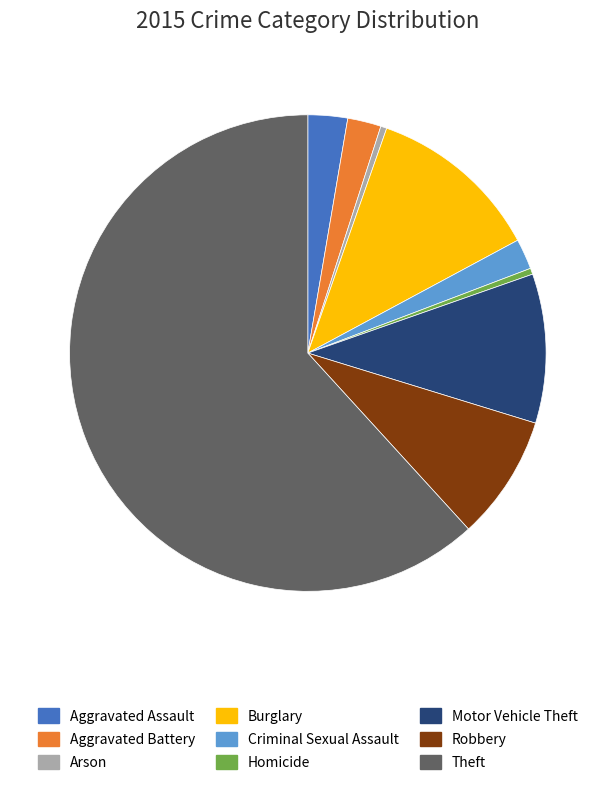

Which slice represents more than half of the pie?

Theft